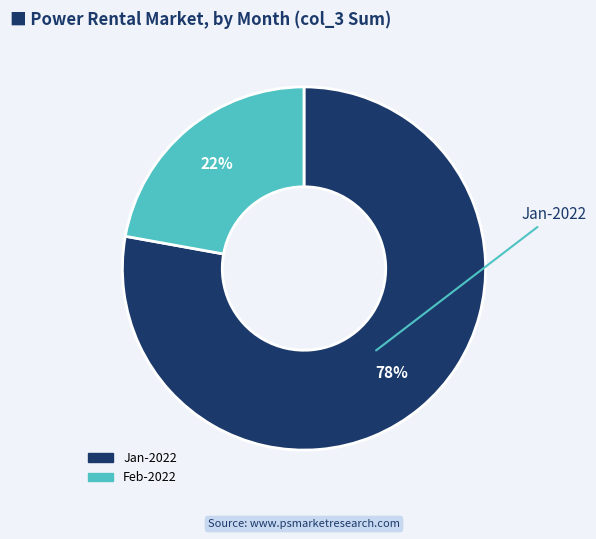

To the nearest percent, what is the average slice percentage?

50%